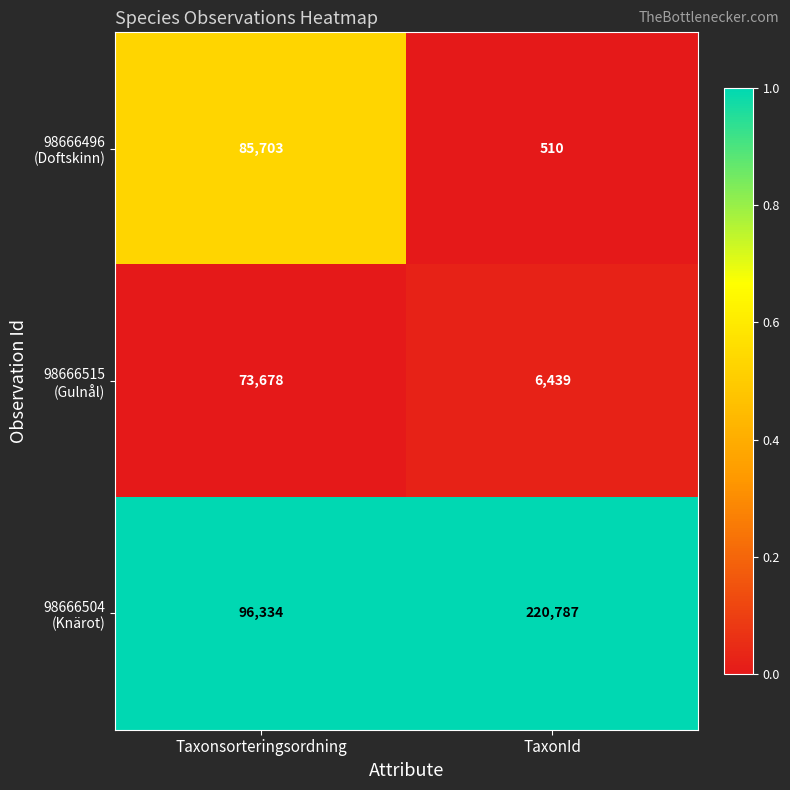

What is the total value across all series at Taxonsorteringsordning?

255715